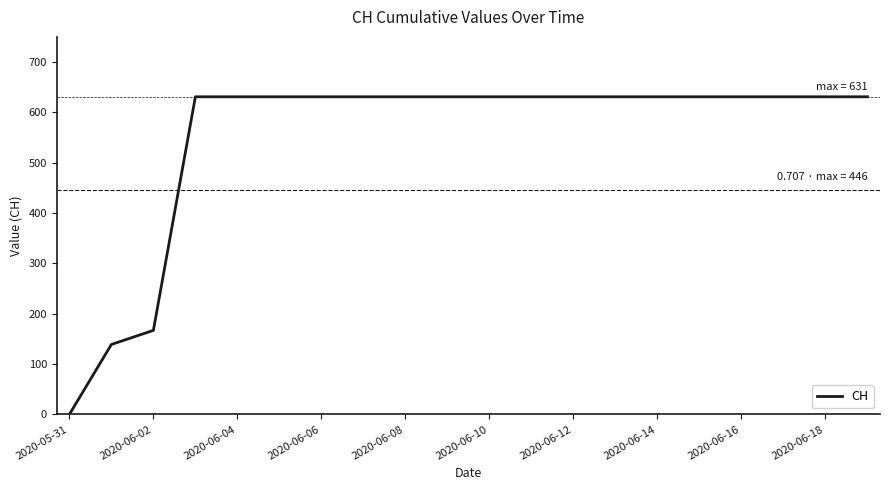

What is the greatest value displayed?

631